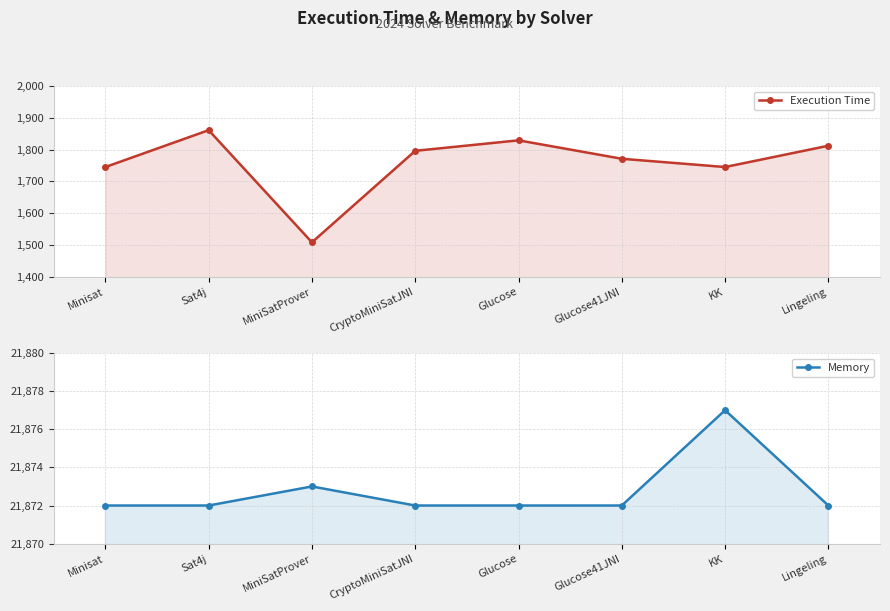

What is the difference between the Memory values at KK and Sat4j?

5